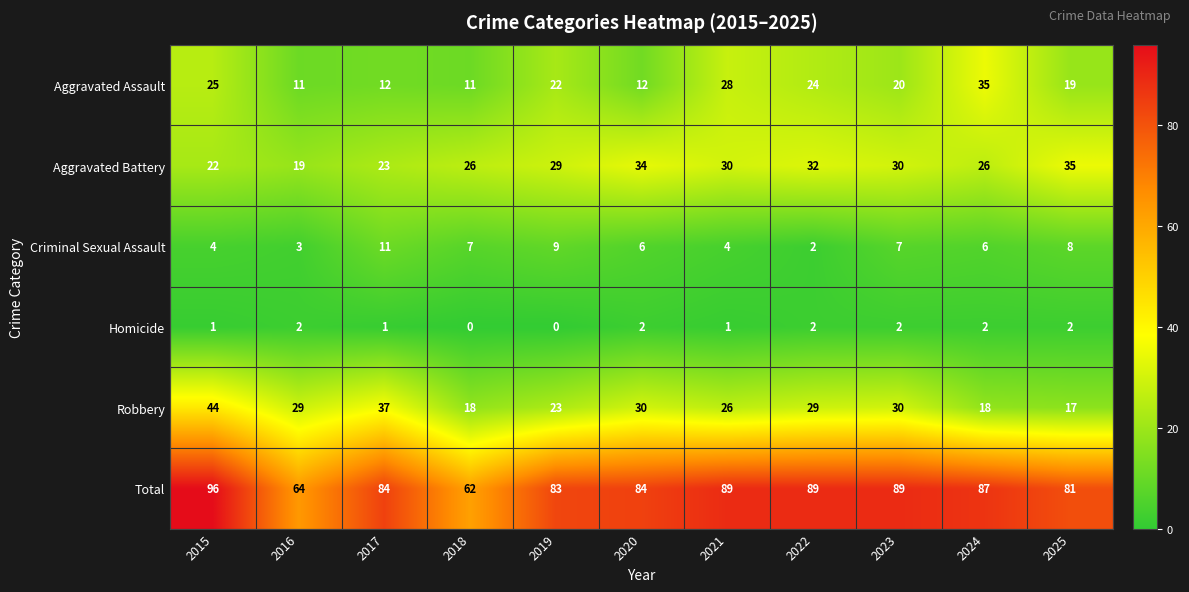

What is the difference between the maximum and second lowest values in the Aggravated Battery series?

13